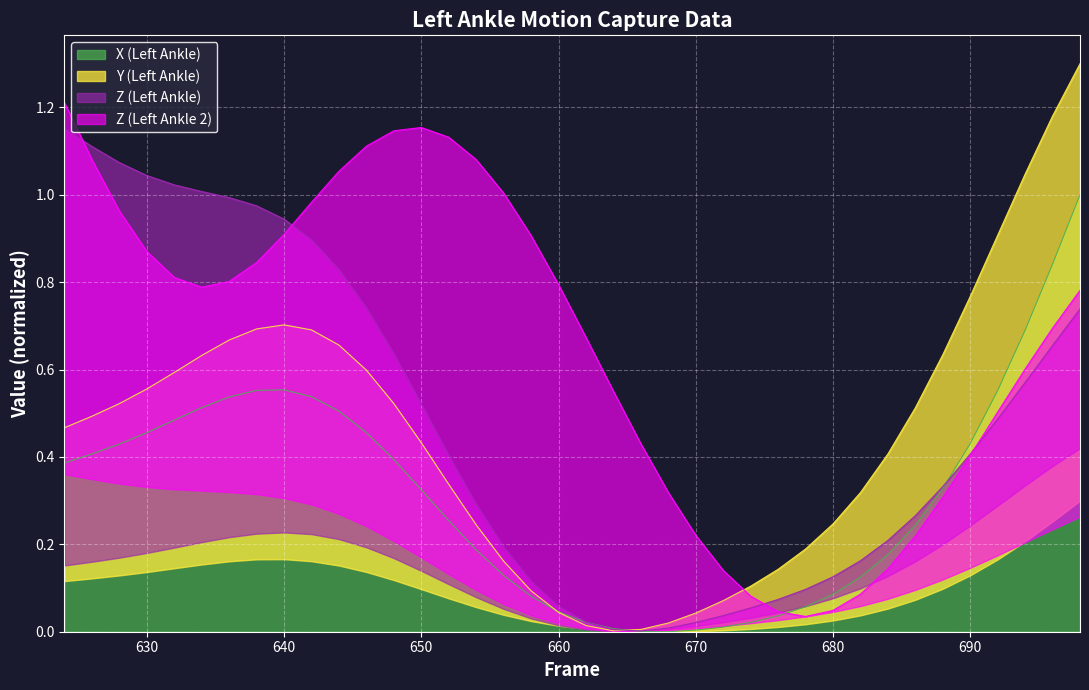

What is the highest value of the X (Left Ankle) series?

1.0